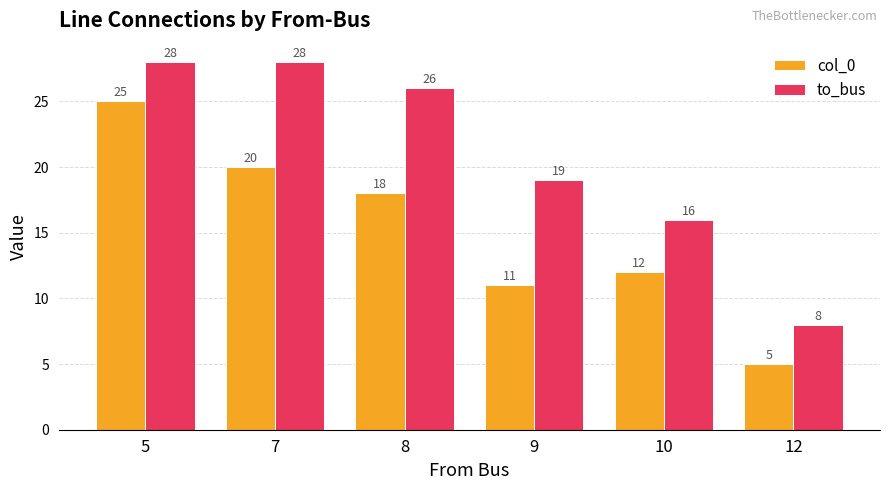

Reading left to right, extract all data points from this chart.

col_0: 25	20	18	11	12	5
to_bus: 28	28	26	19	16	8